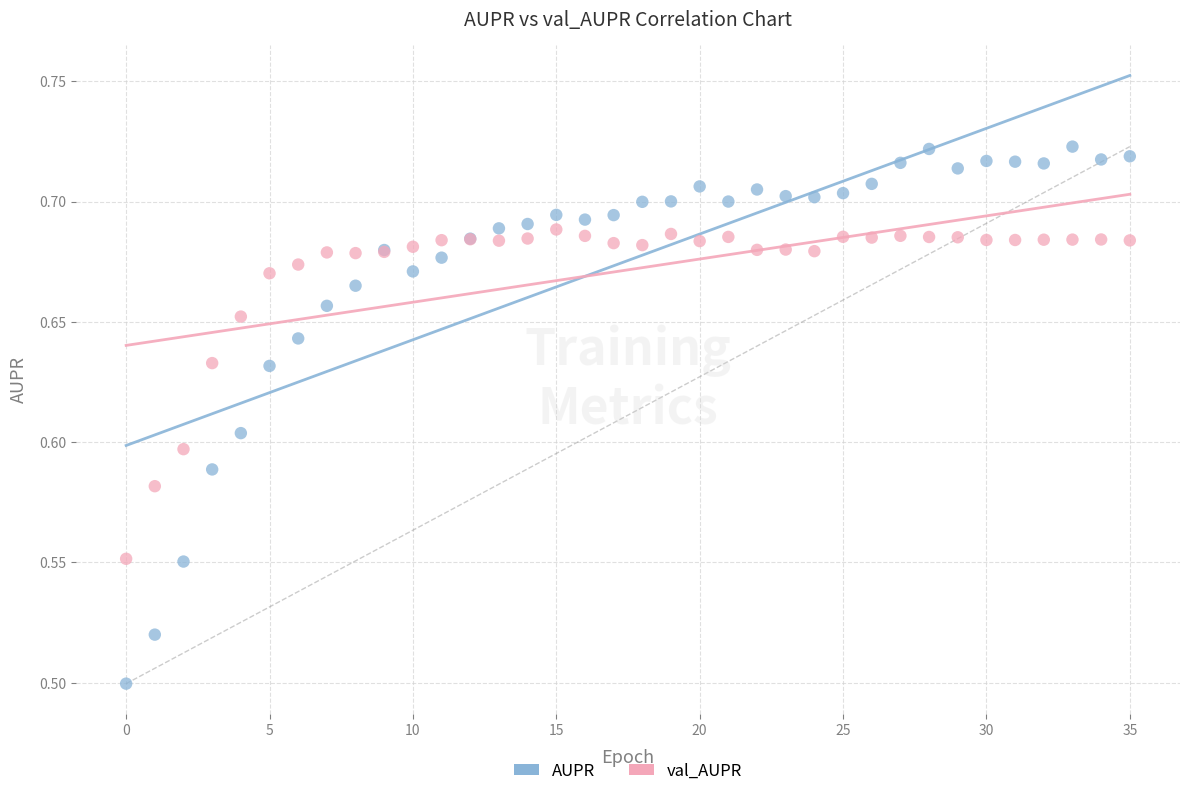

Which series reaches the minimum Y coordinate?

AUPR